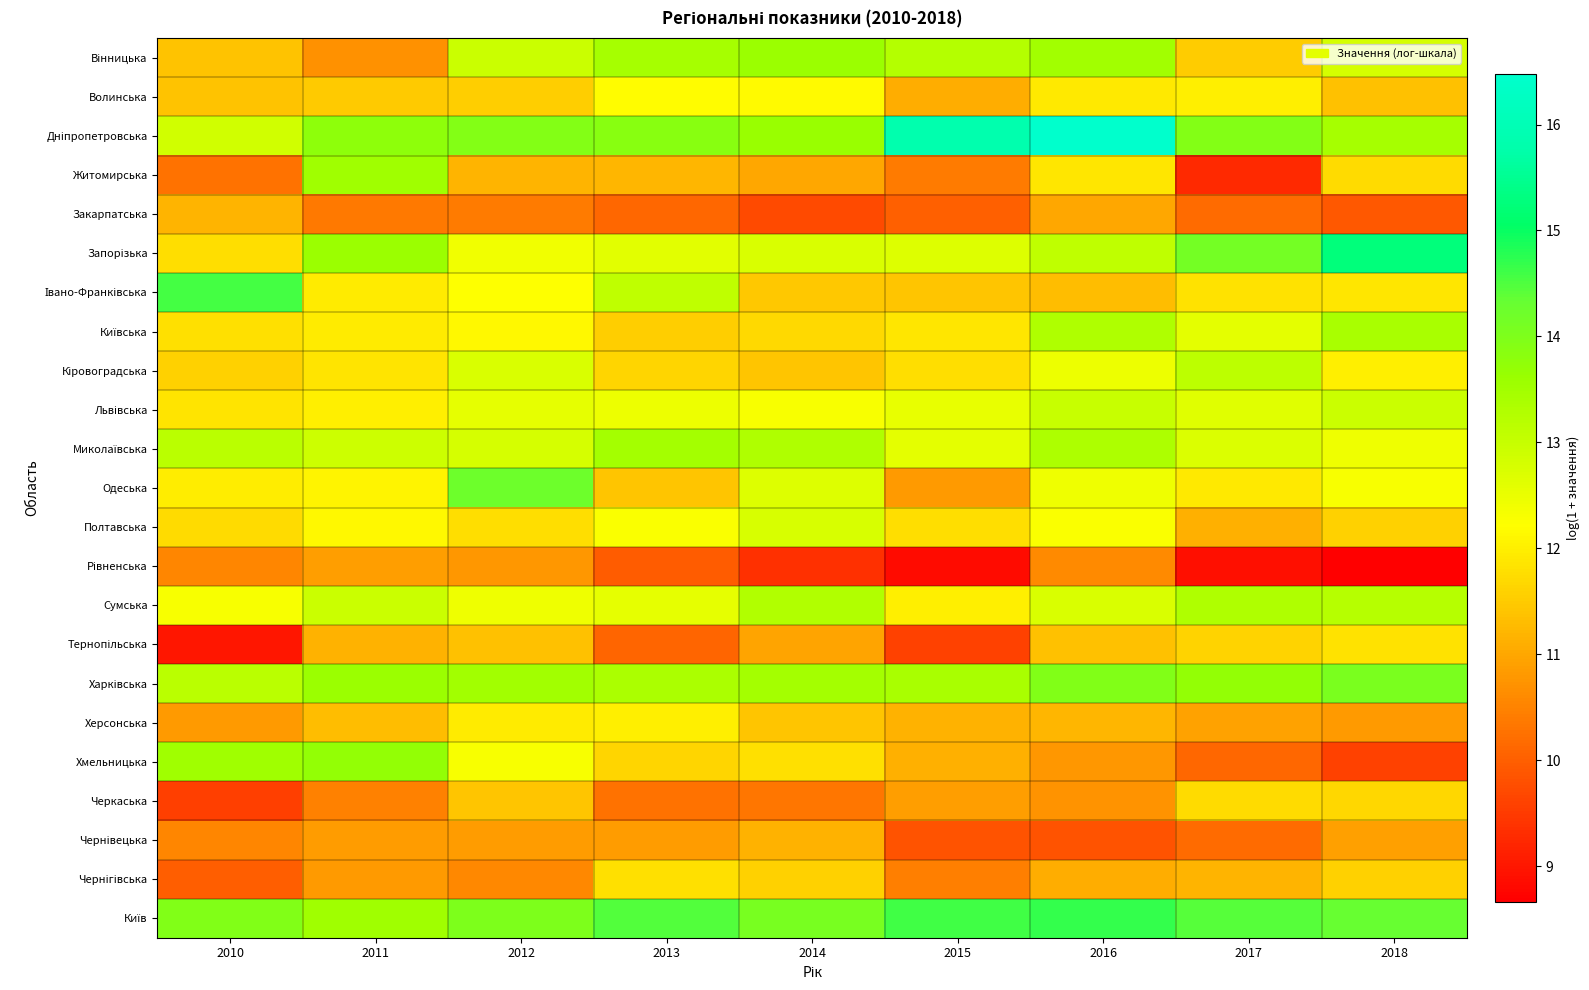

List the series in order of their peak value, highest first.

Дніпропетровська, Запорізька, Київ, Івано-Франківська, Одеська, Харківська, Хмельницька, Вінницька, Житомирська, Миколаївська, Київська, Сумська, Кіровоградська, Львівська, Полтавська, Волинська, Херсонська, Тернопільська, Чернігівська, Черкаська, Закарпатська, Чернівецька, Рівненська